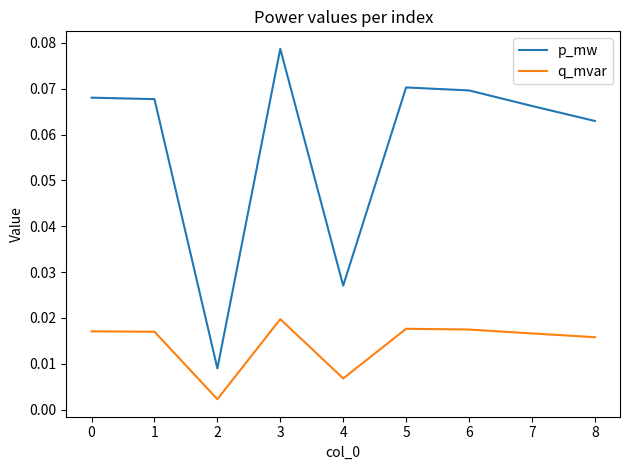

What are all the series names shown in the legend?

p_mw, q_mvar